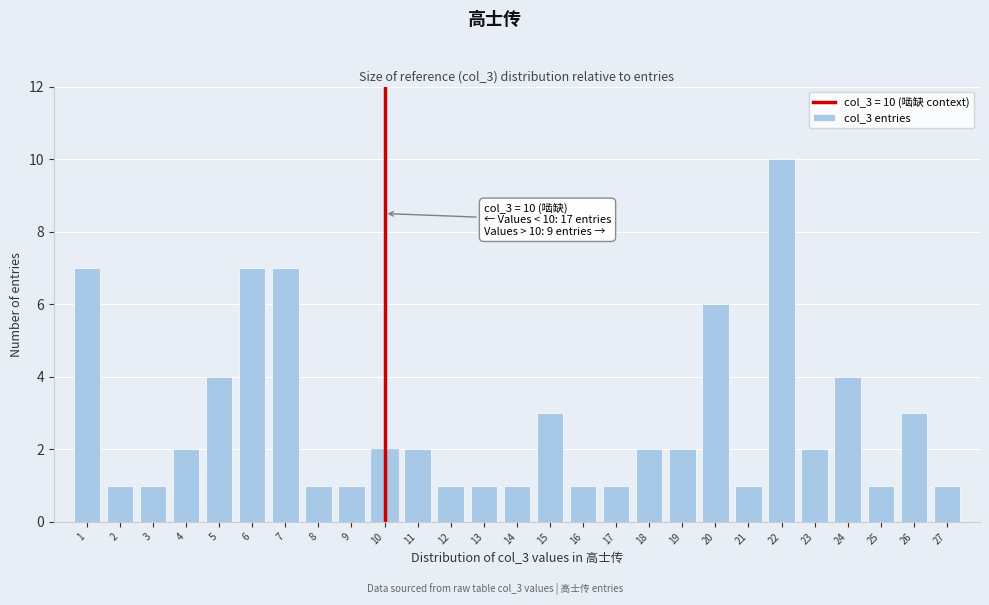

Reading left to right, transcribe all the data shown in this chart.

1=7	2=1	3=1	4=2	5=4	6=7	7=7	8=1	9=1	10=2	11=2	12=1	13=1	14=1	15=3	16=1	17=1	18=2	19=2	20=6	21=1	22=10	23=2	24=4	25=1	26=3	27=1